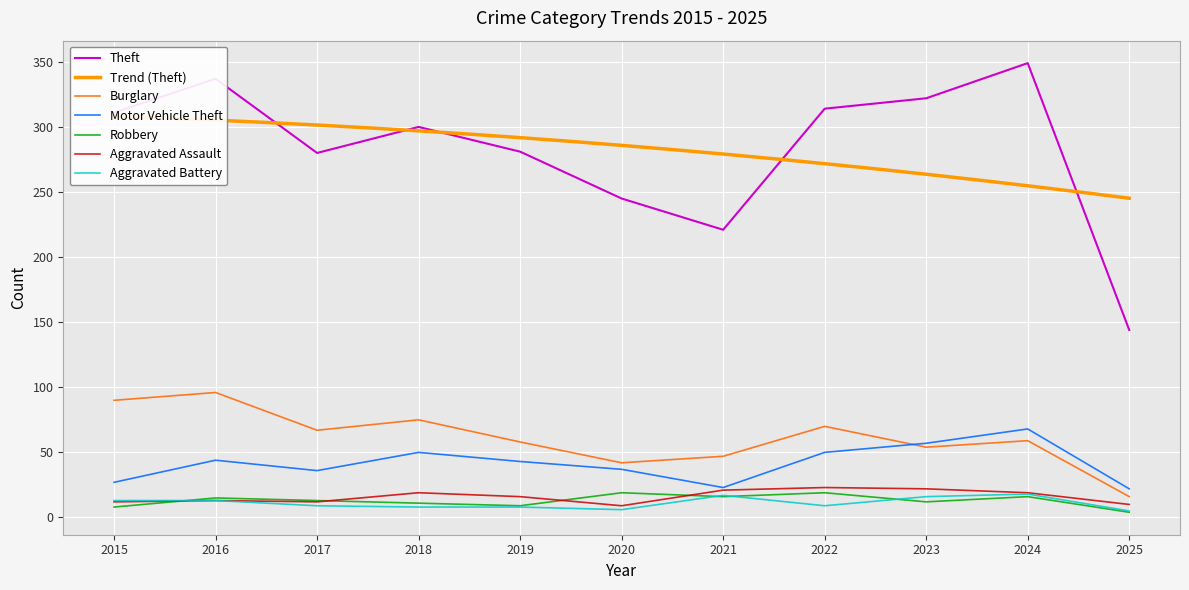

Where is the first local maximum for Burglary?

2016